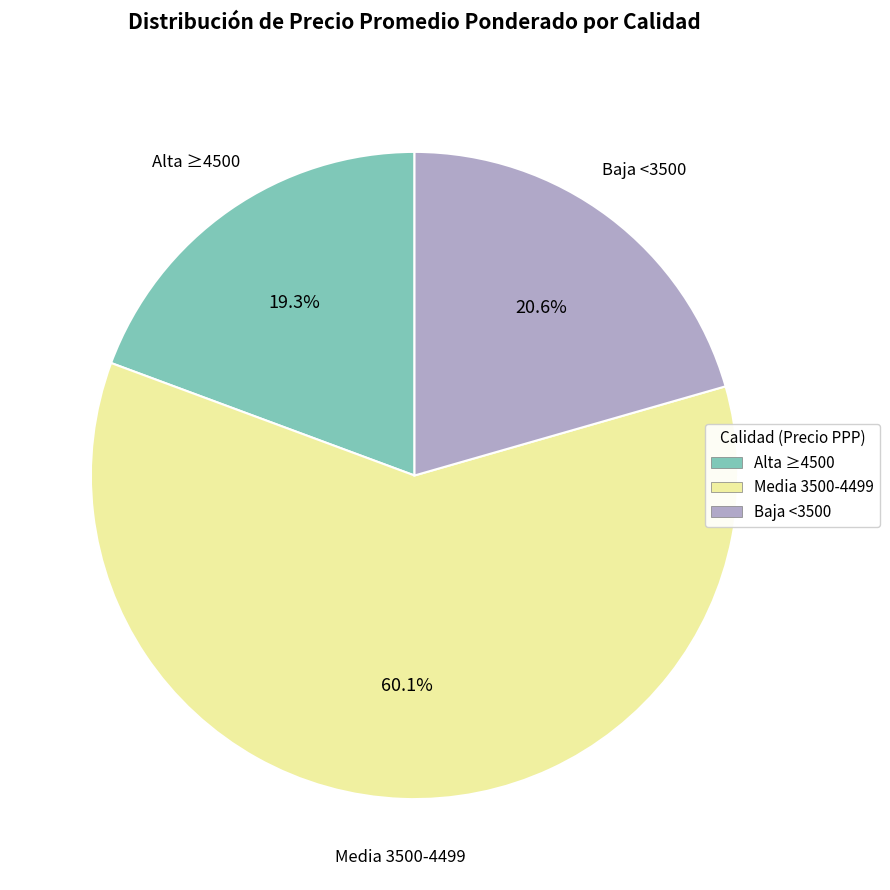

Rank the categories by value from lowest to highest.

Alta ≥4500, Baja <3500, Media 3500-4499